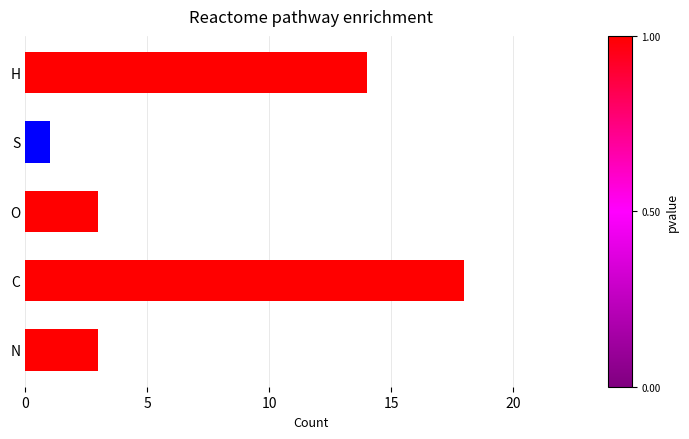

What is the sum of the values at S and N?

4